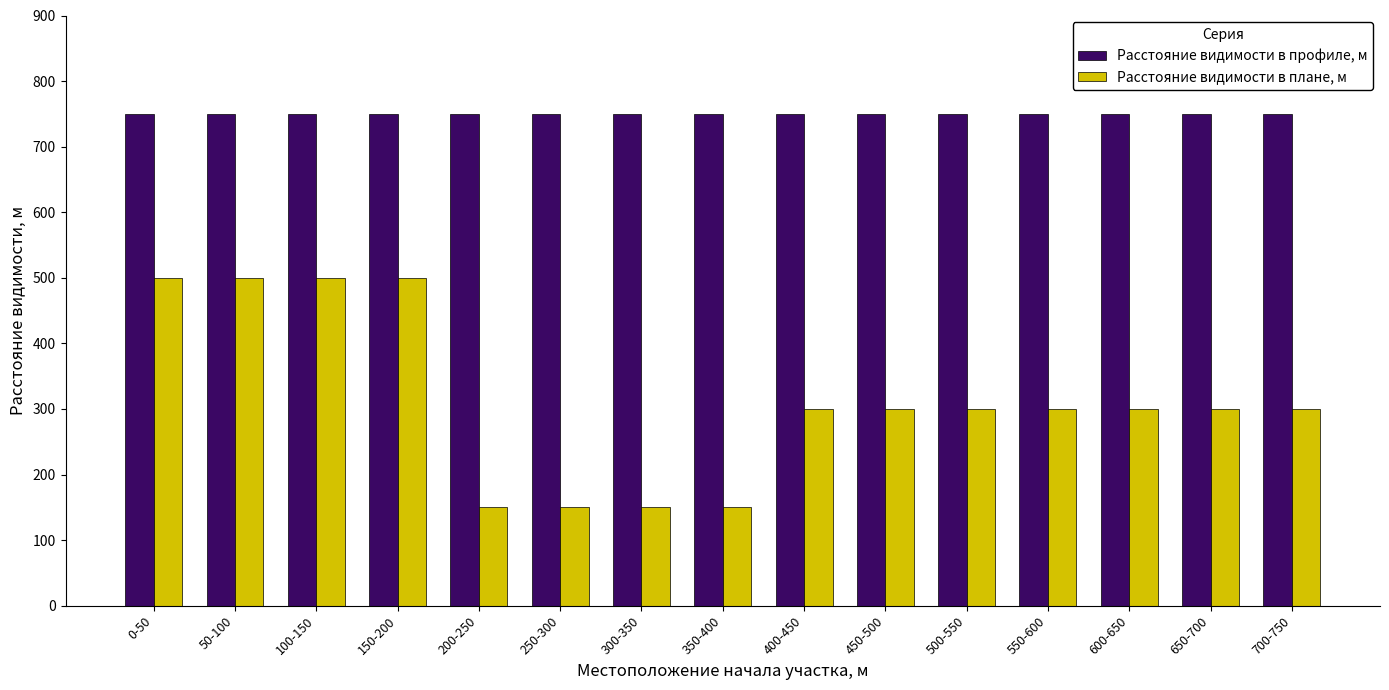

What is the sum of all Расстояние видимости в плане, м values?

4700